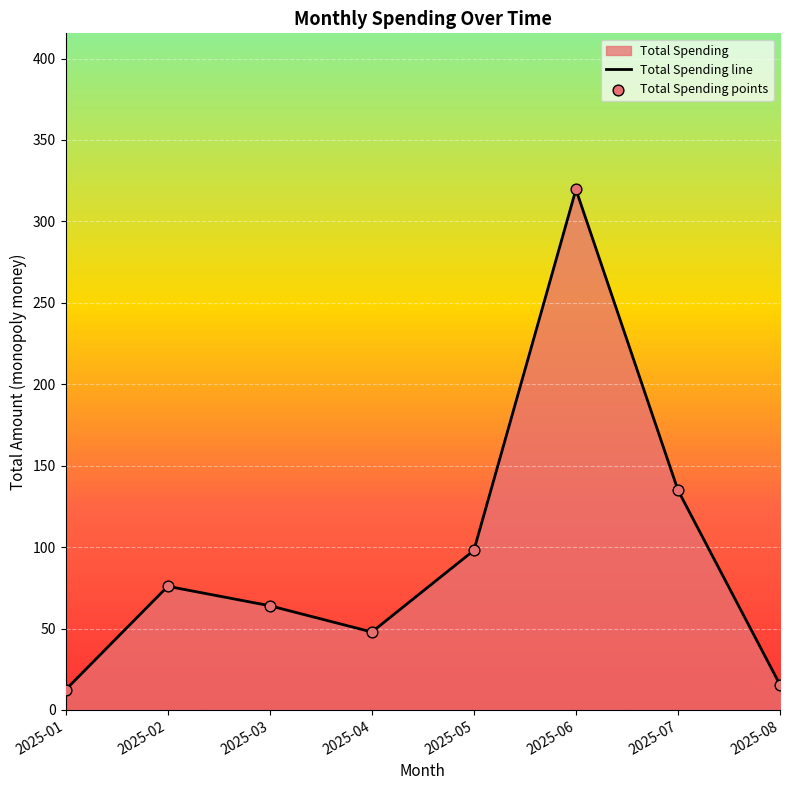

At which label is the value closest to 166?

2025-07